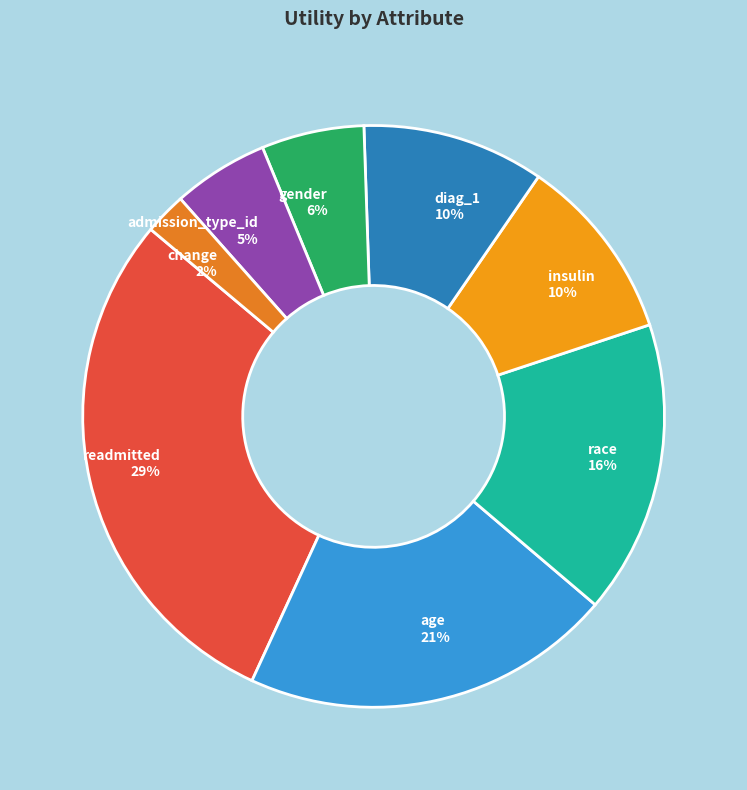

Does any single category account for the majority?

No